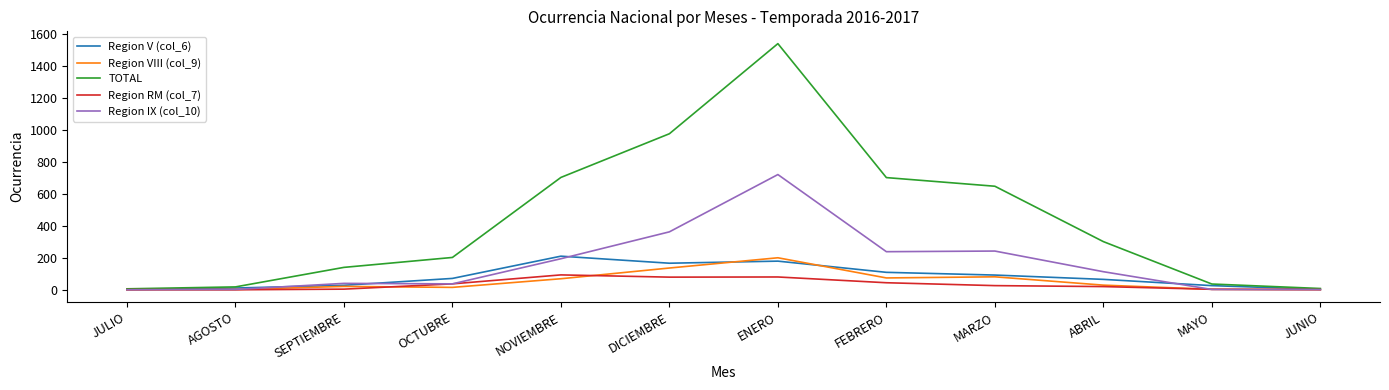

Where is the first local maximum for TOTAL?

ENERO